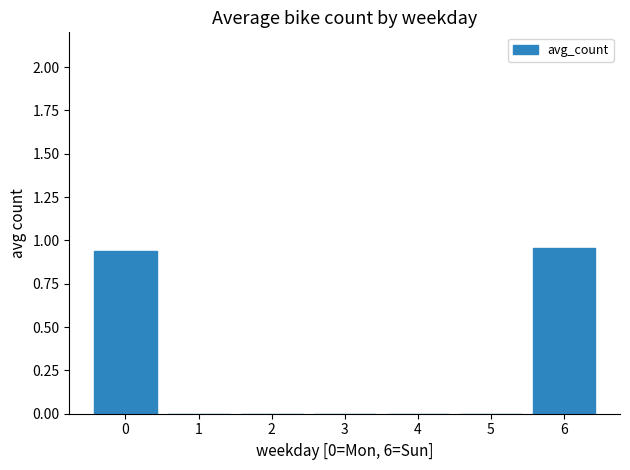

The value at 5 is 0.0. True or false?

True